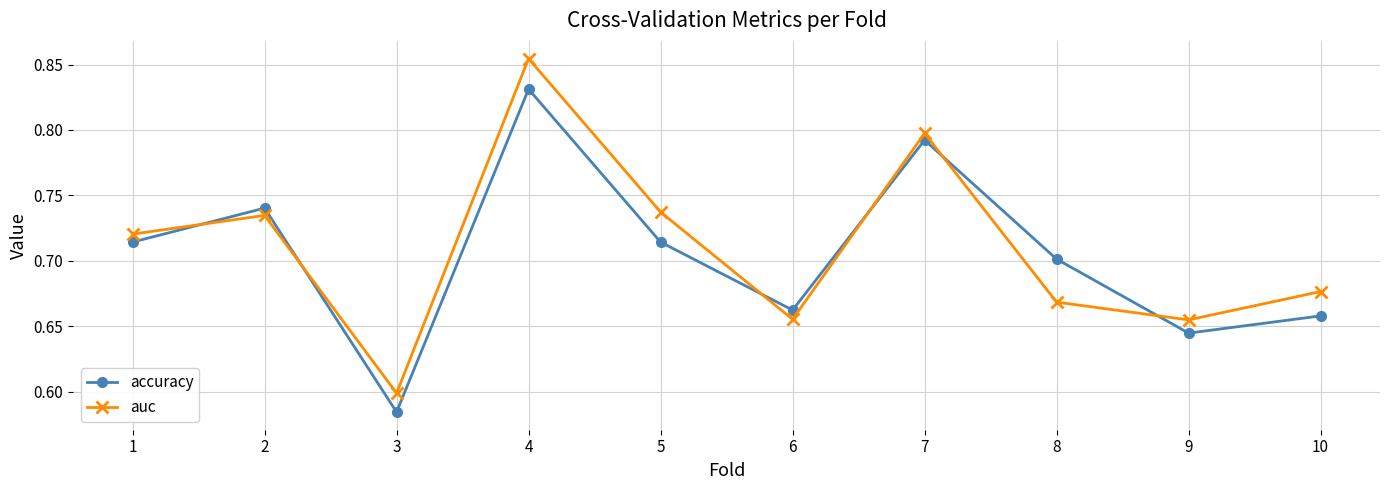

Between 2 and 8, which series saw the biggest shift?

auc